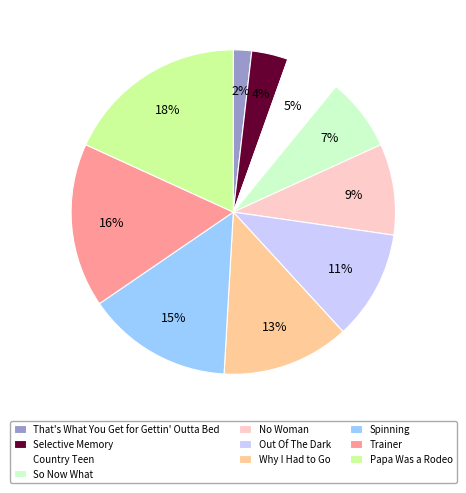

How many segments does this pie chart have?

10